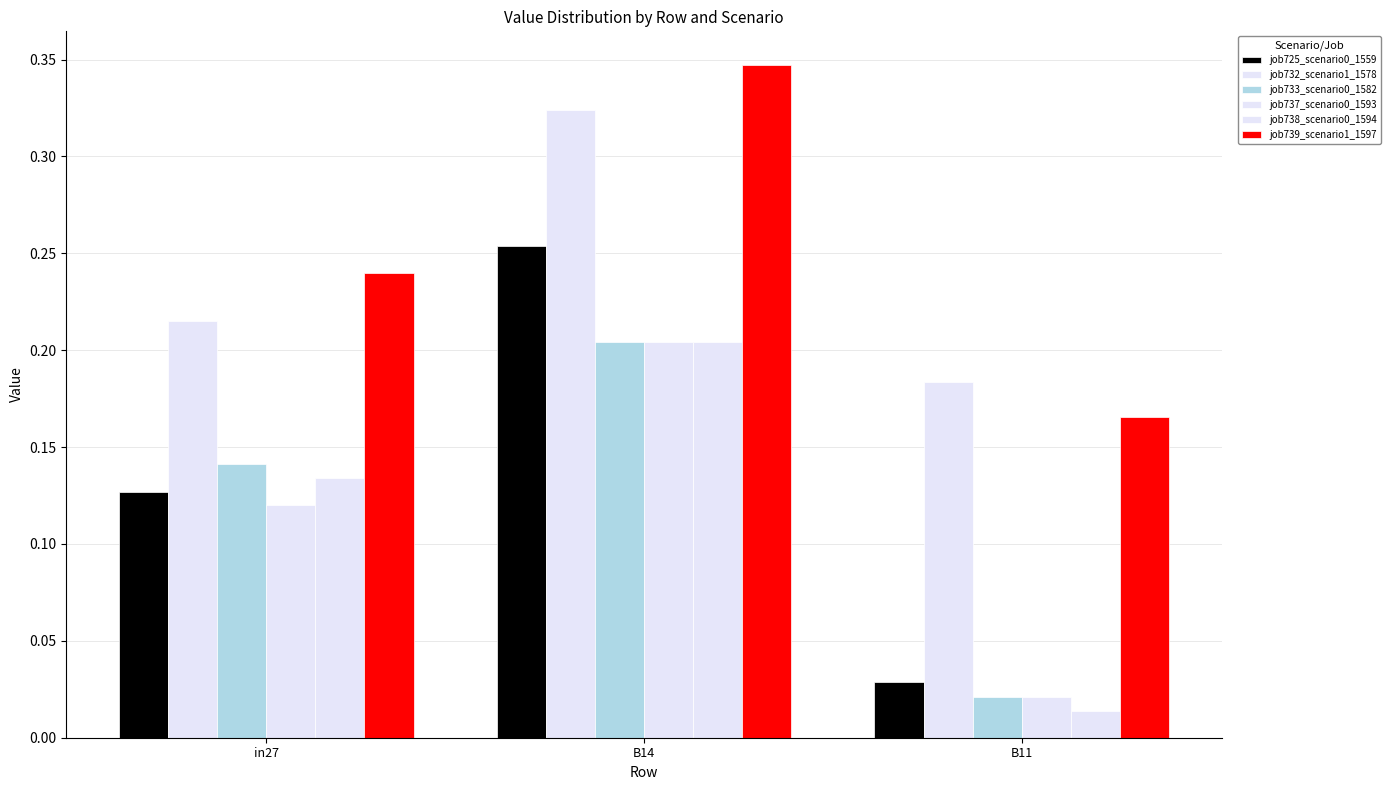

What is the label of the 3rd bar from the right?

in27